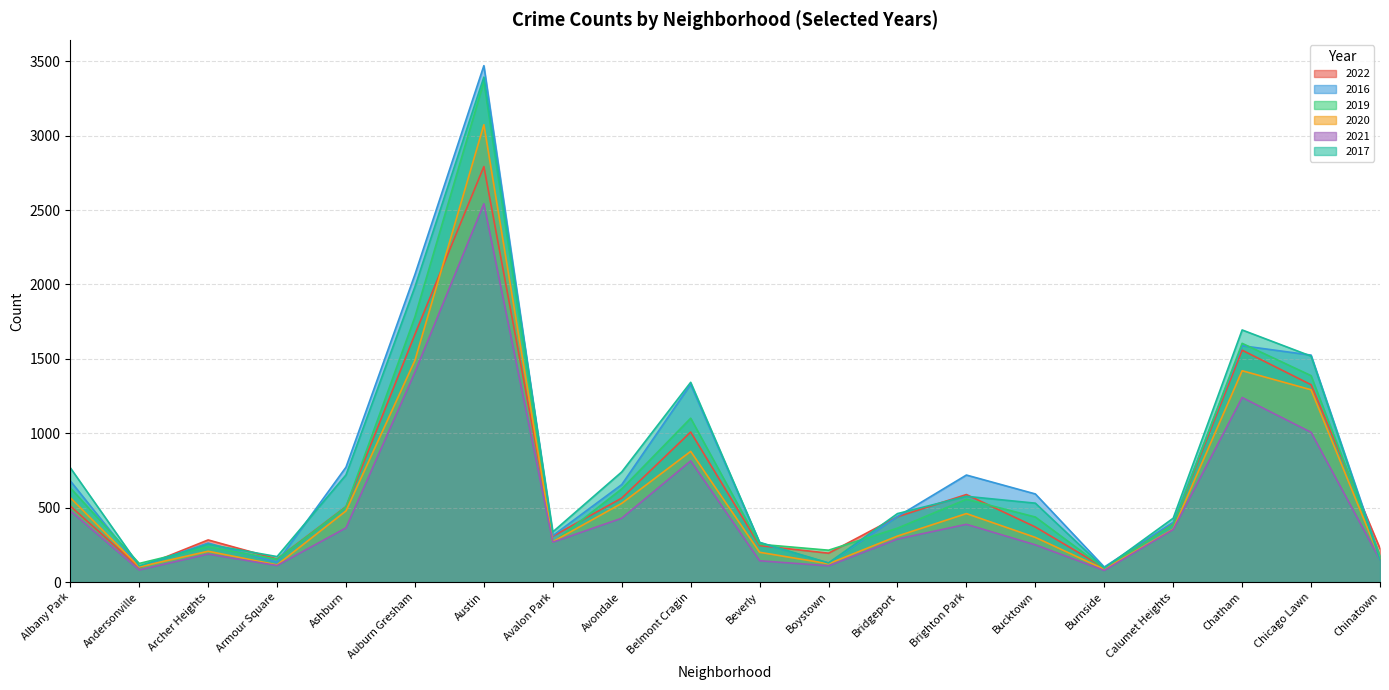

What is the maximum value shown in the chart?

3470